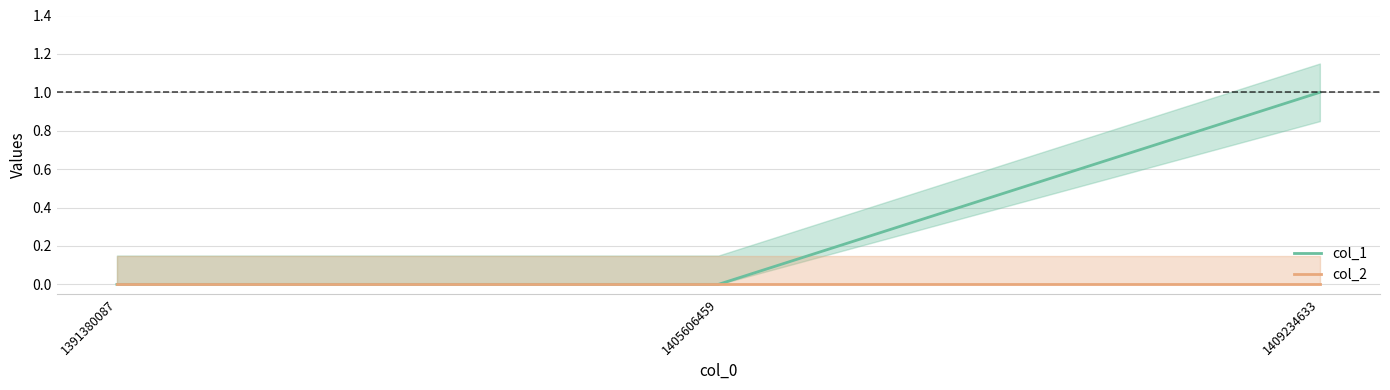

Count the col_1 values in the range 0 to 1.

3